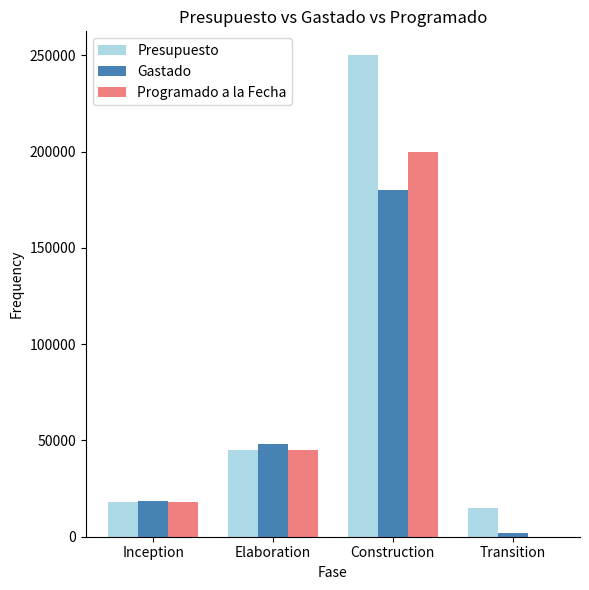

At which label is Programado a la Fecha closest to 100000?

Elaboration